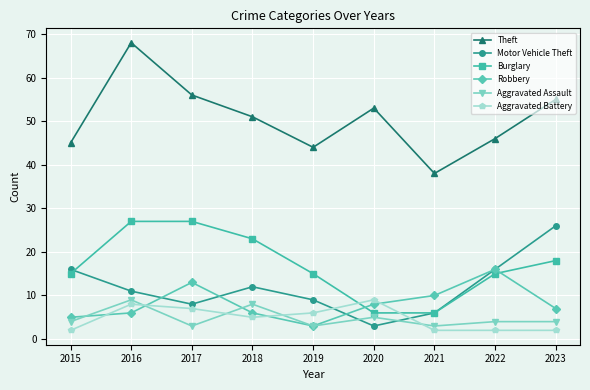

Which series has the largest total across all categories?

Theft